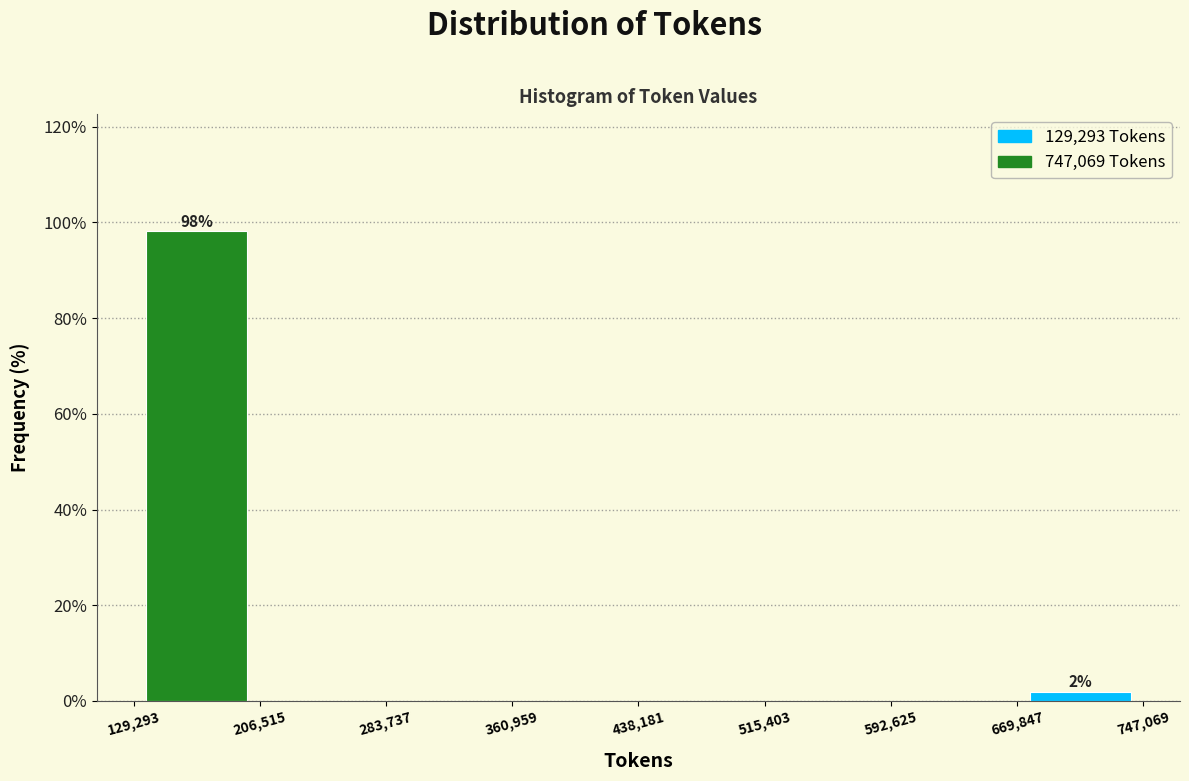

Over which range of the x-axis is the bar tallest?

129,293 to 206,515